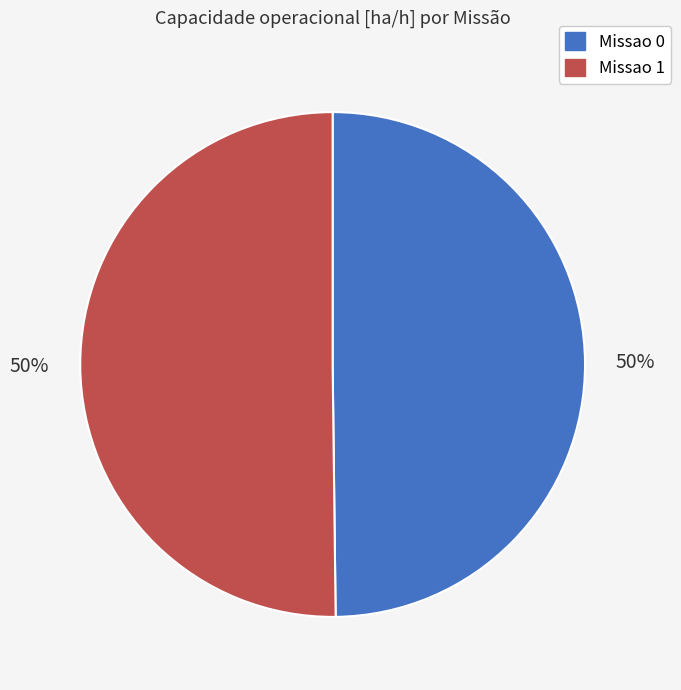

Count the number of slices in the pie.

2